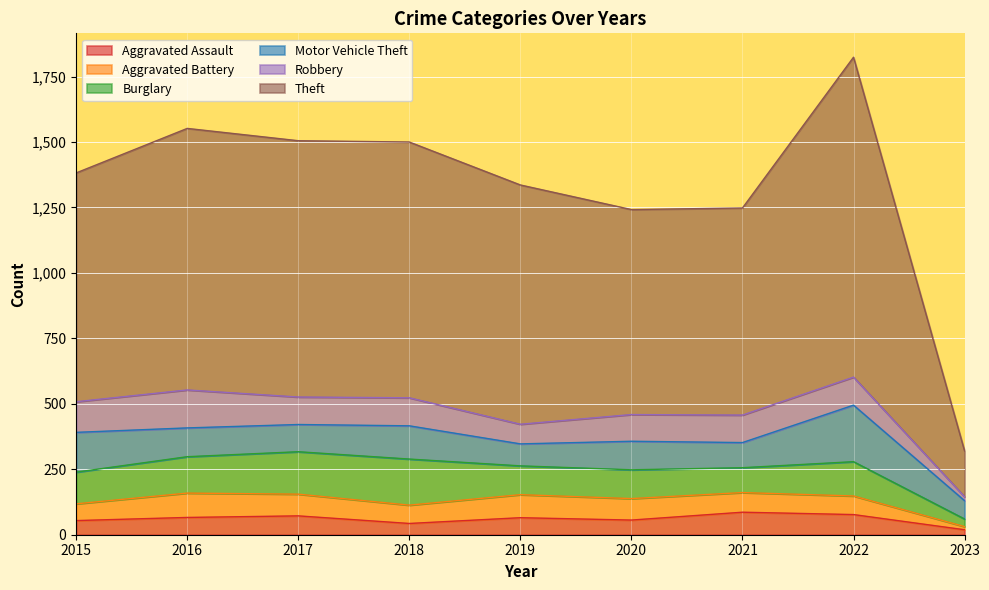

At which category is the sum across all series the highest?

2022